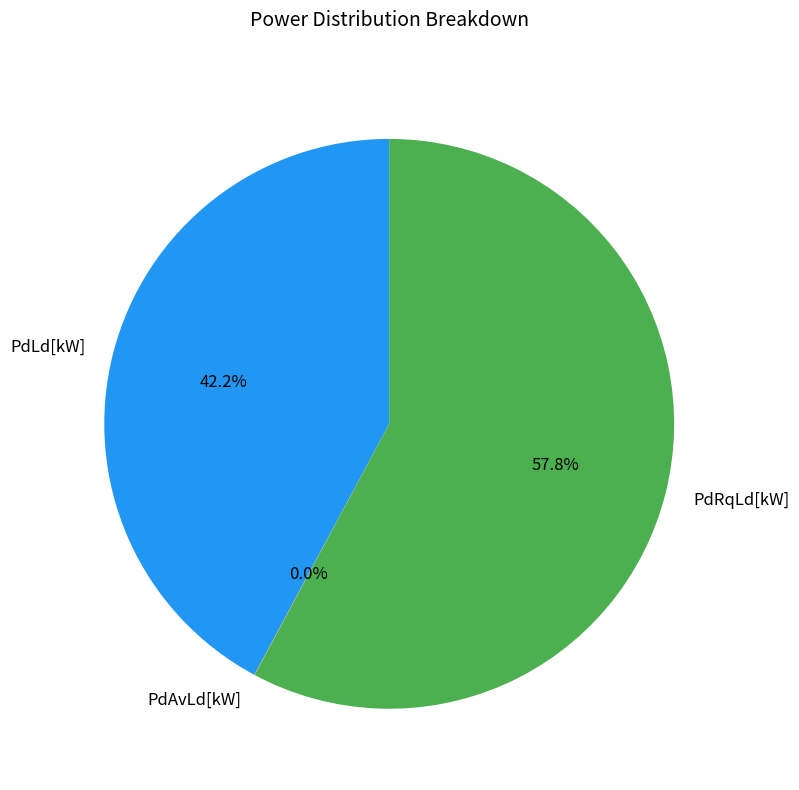

To the nearest percent, what is the difference between the largest and smallest slice percentages?

58%